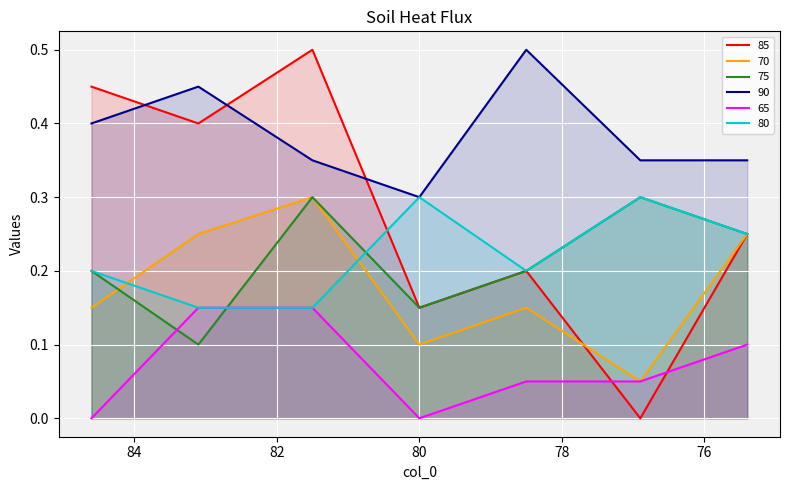

How many series are shown in this chart?

6